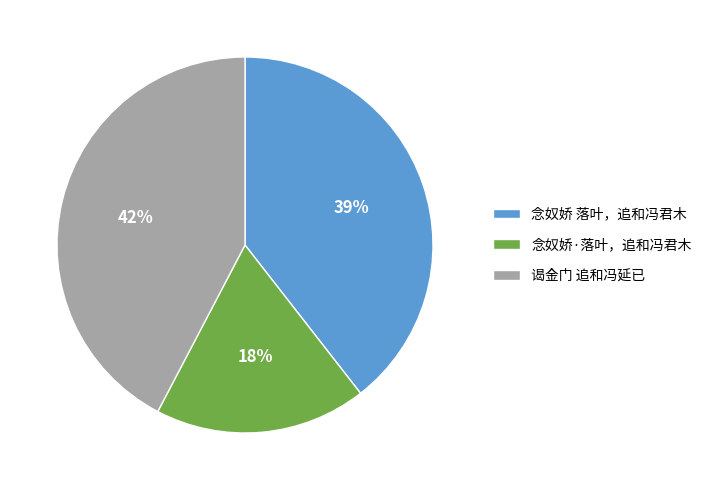

How many segments does this pie chart have?

3